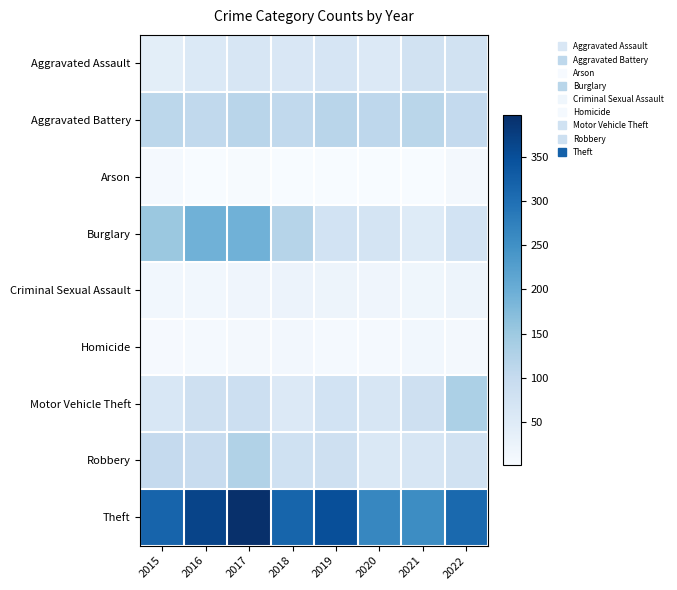

What is the maximum value shown in the chart?

397